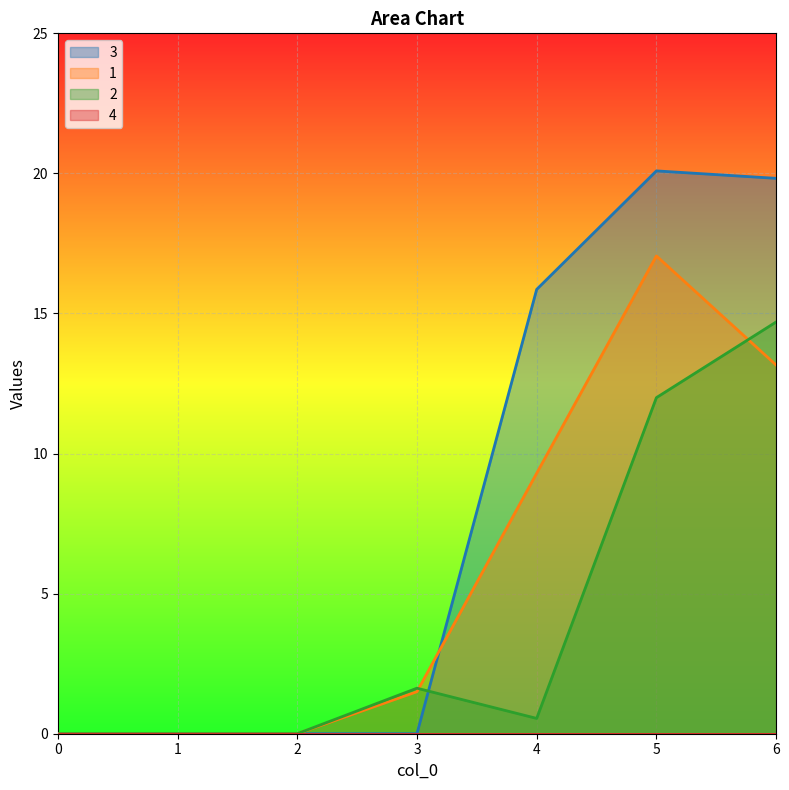

Count the number of data series in this chart.

3